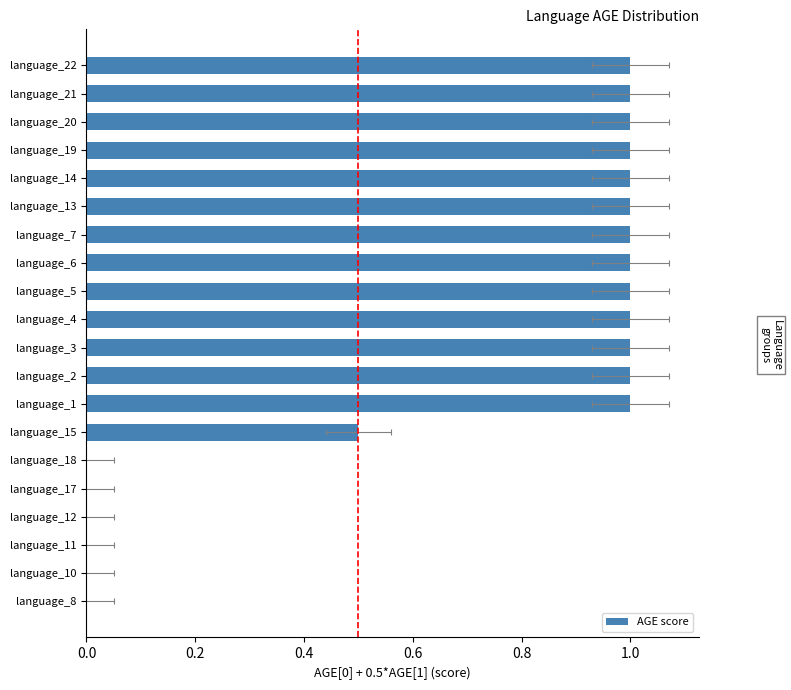

Reading left to right, extract all data points from this chart.

0.0	0.0	0.0	0.0	0.0	0.0	0.5	1.0	1.0	1.0	1.0	1.0	1.0	1.0	1.0	1.0	1.0	1.0	1.0	1.0